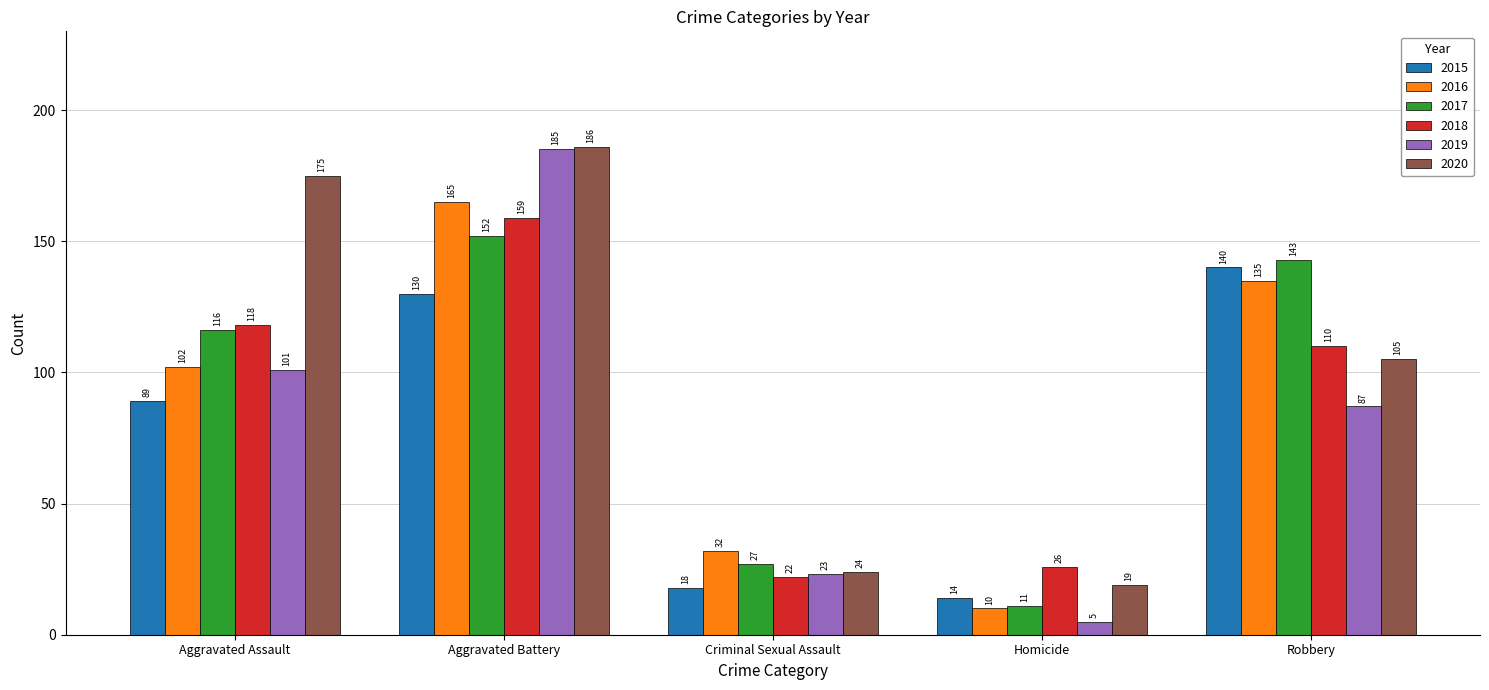

Reading right to left, transcribe all the data shown in this chart.

2015: Robbery=140	Homicide=14	Criminal Sexual Assault=18	Aggravated Battery=130	Aggravated Assault=89
2016: Robbery=135	Homicide=10	Criminal Sexual Assault=32	Aggravated Battery=165	Aggravated Assault=102
2017: Robbery=143	Homicide=11	Criminal Sexual Assault=27	Aggravated Battery=152	Aggravated Assault=116
2018: Robbery=110	Homicide=26	Criminal Sexual Assault=22	Aggravated Battery=159	Aggravated Assault=118
2019: Robbery=87	Homicide=5	Criminal Sexual Assault=23	Aggravated Battery=185	Aggravated Assault=101
2020: Robbery=105	Homicide=19	Criminal Sexual Assault=24	Aggravated Battery=186	Aggravated Assault=175